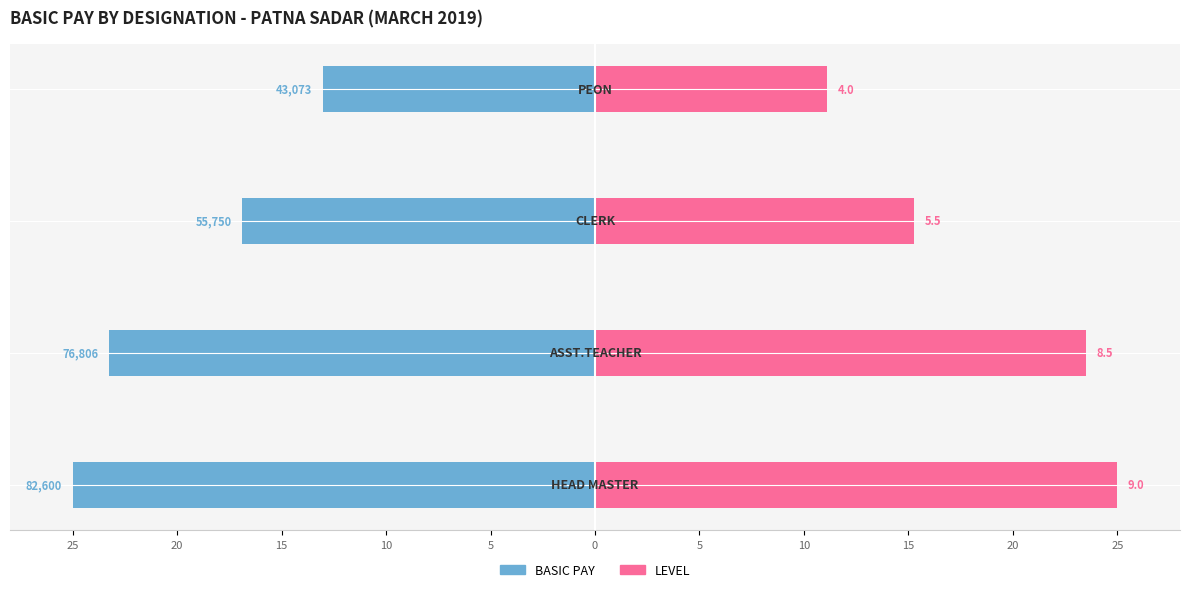

Are the bars grouped side by side (vs. stacked)?

Yes